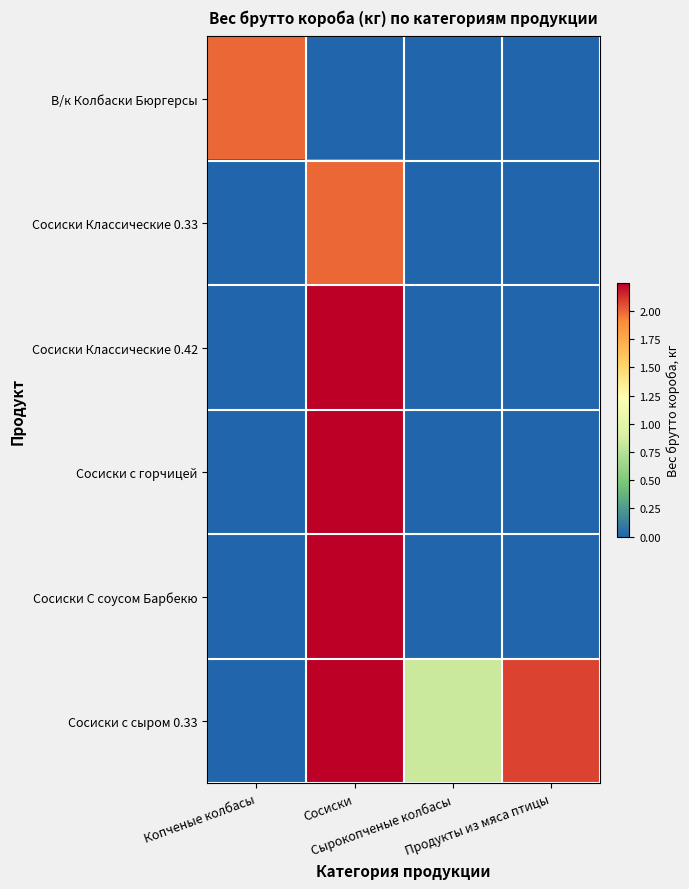

List the series in order of their peak value, lowest first.

В/к Колбаски Бюргерсы, Сосиски Классические 0.33, Сосиски Классические 0.42, Сосиски с горчицей, Сосиски С соусом Барбекю, Сосиски с сыром 0.33